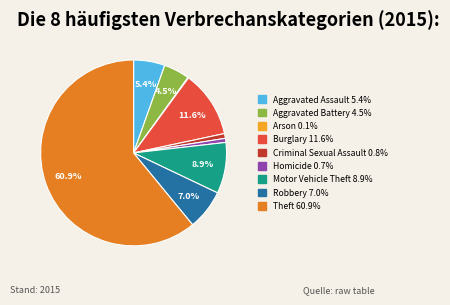

Is Burglary the majority of the pie?

No